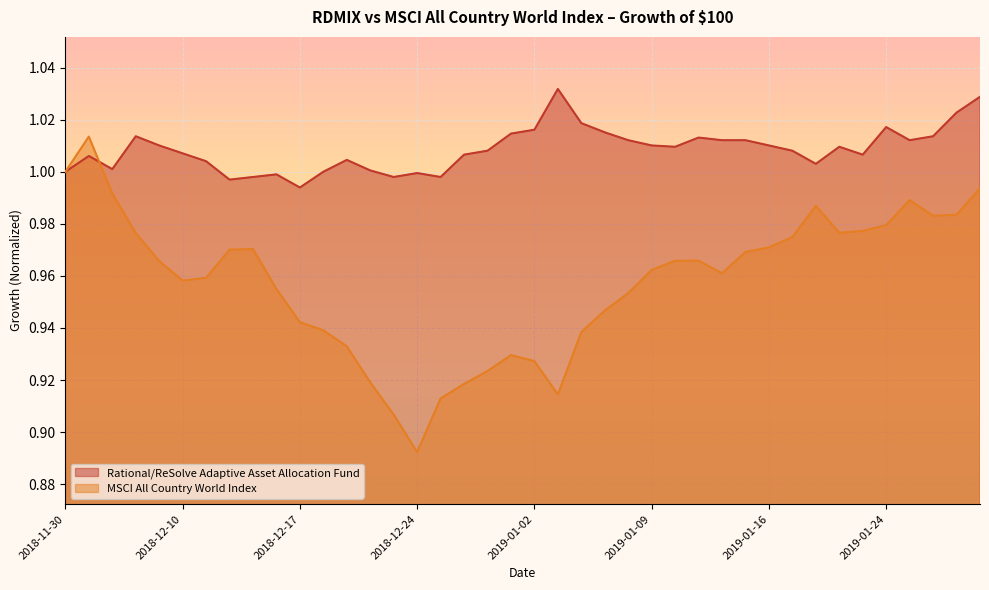

What is the sum of all MSCI All Country World Index values?

38.3